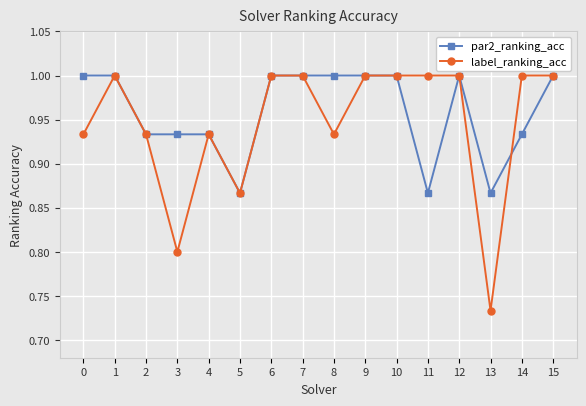

True or false: par2_ranking_acc has a value of 0.2 at 15.

False